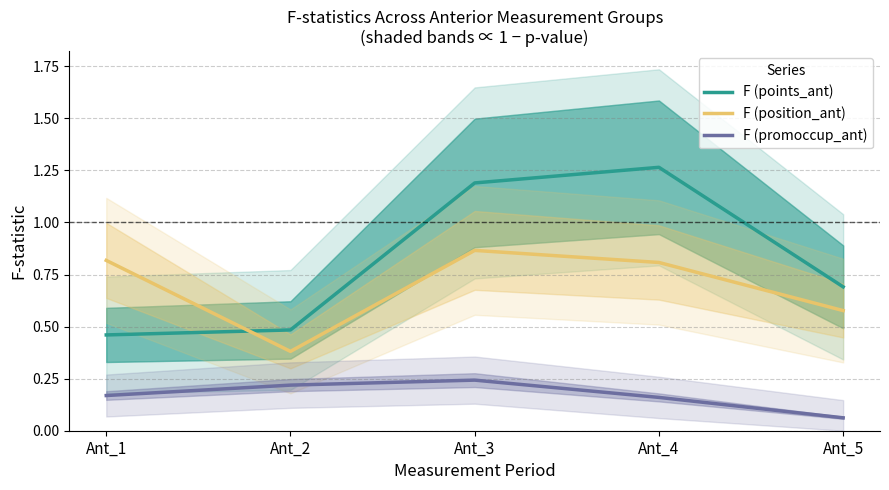

True or false: F (promoccup_ant) has a value of 0.3 at Ant_1.

False